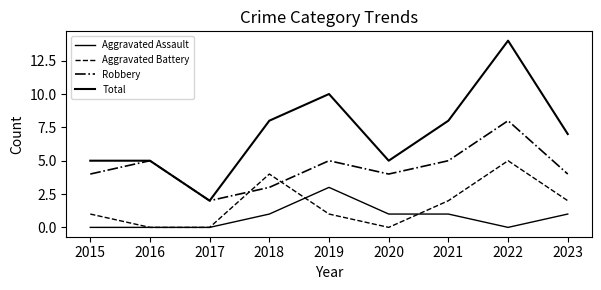

List the series in order of their peak value, highest first.

Total, Robbery, Aggravated Battery, Aggravated Assault